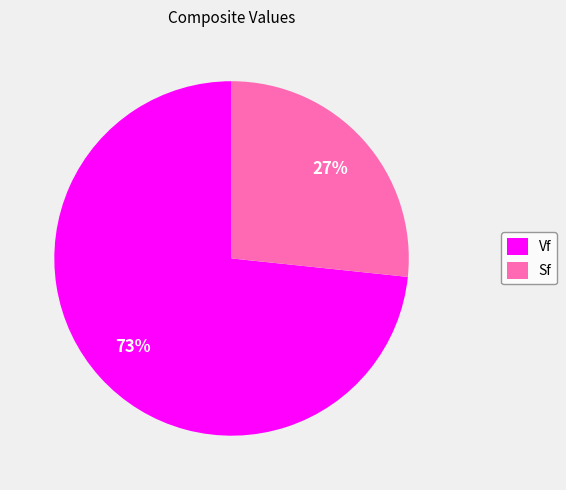

To the nearest percent, what portion does Sf represent?

27%